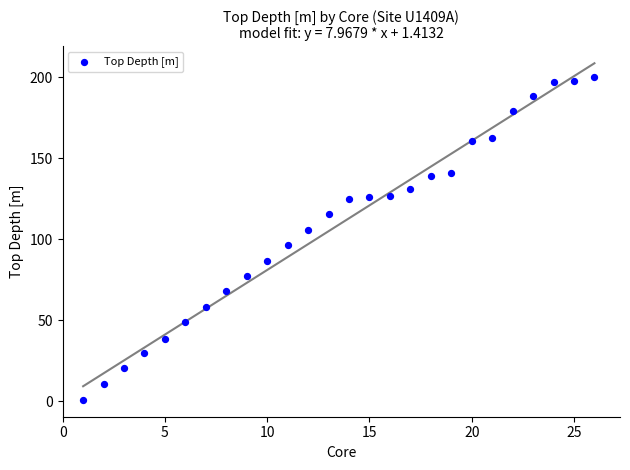

What is the range of Y values (max minus min)?

199.0